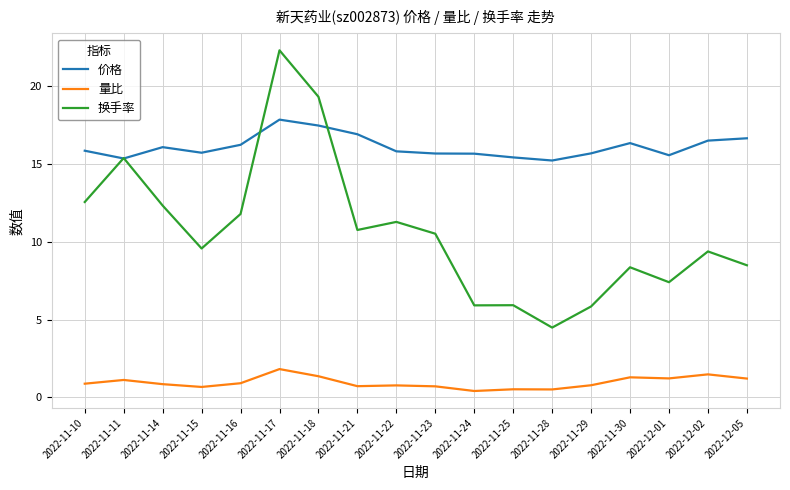

What is the difference between the 价格 values at 2022-11-21 and 2022-11-15?

1.2